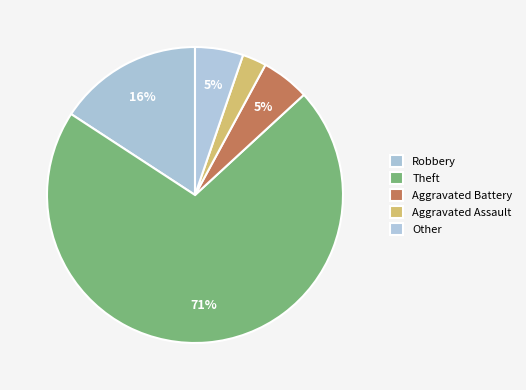

Is it true that Robbery is 29% of the pie?

False